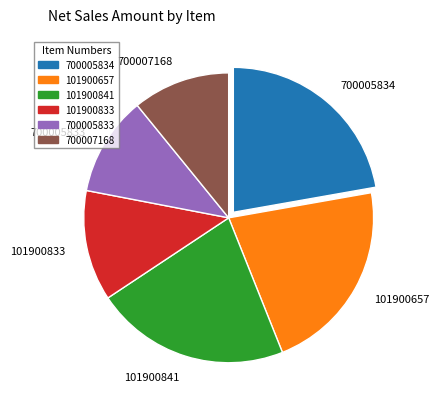

Approximately how many times larger is the value at 700005834 compared to 700007168?

2.0